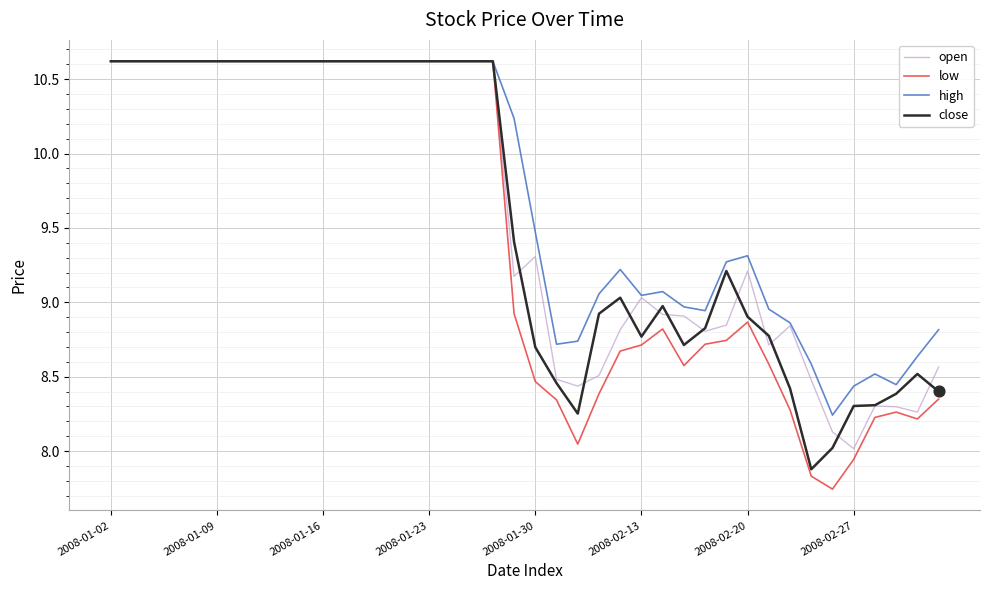

Which series has the largest range (max minus min)?

low